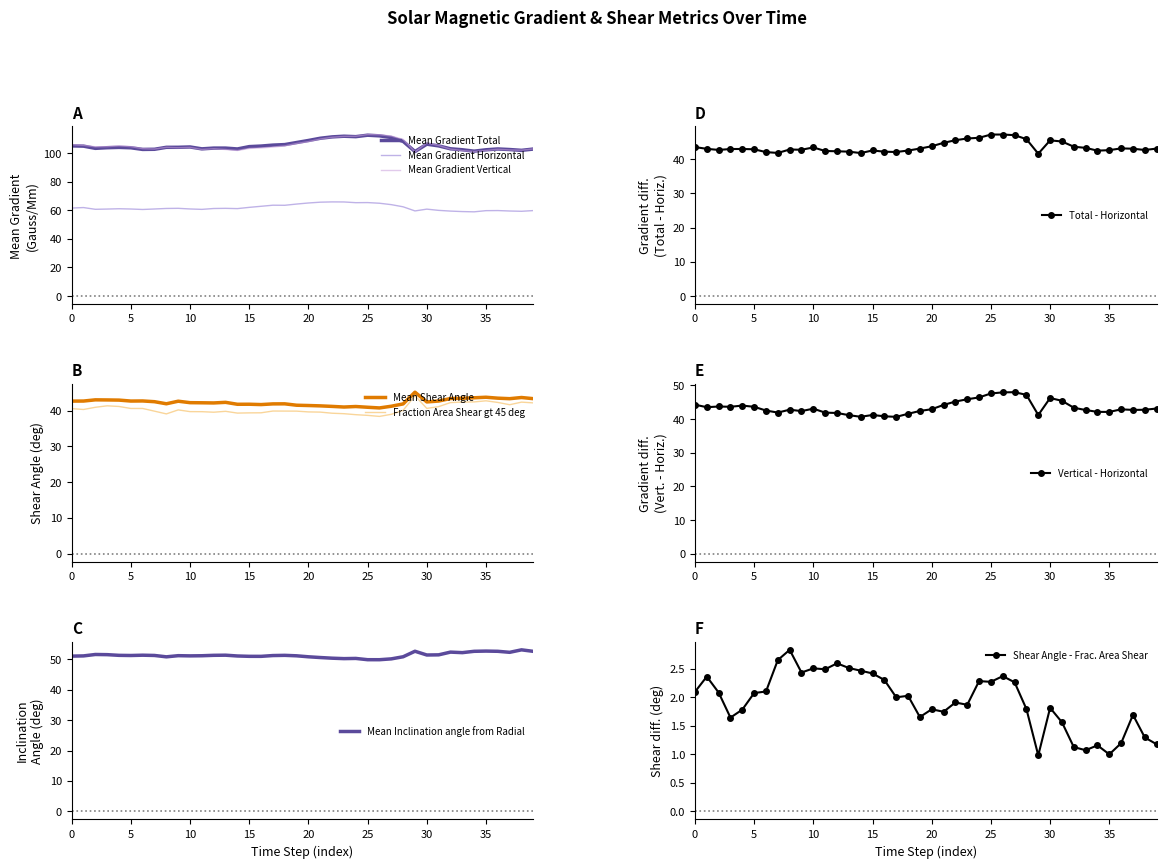

True or false: Mean Shear Angle and Mean Inclination angle from Radial intersect in this chart.

False